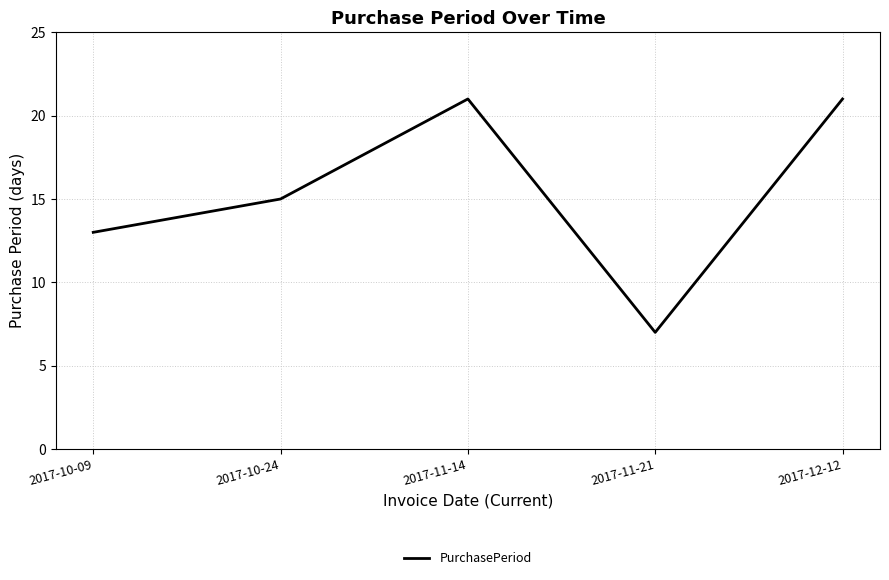

What is the sum of the values at 2017-10-09 and 2017-11-14?

34